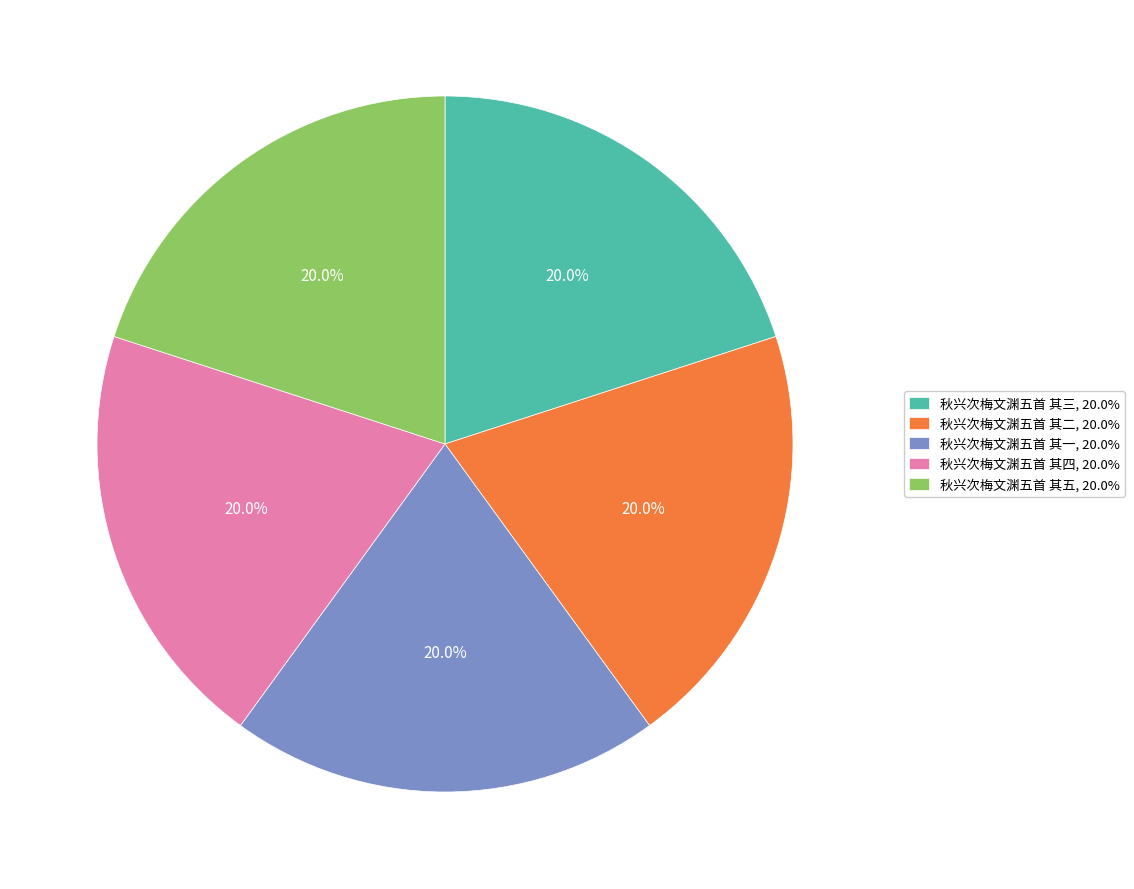

Is there any slice that represents more than half of the pie?

No